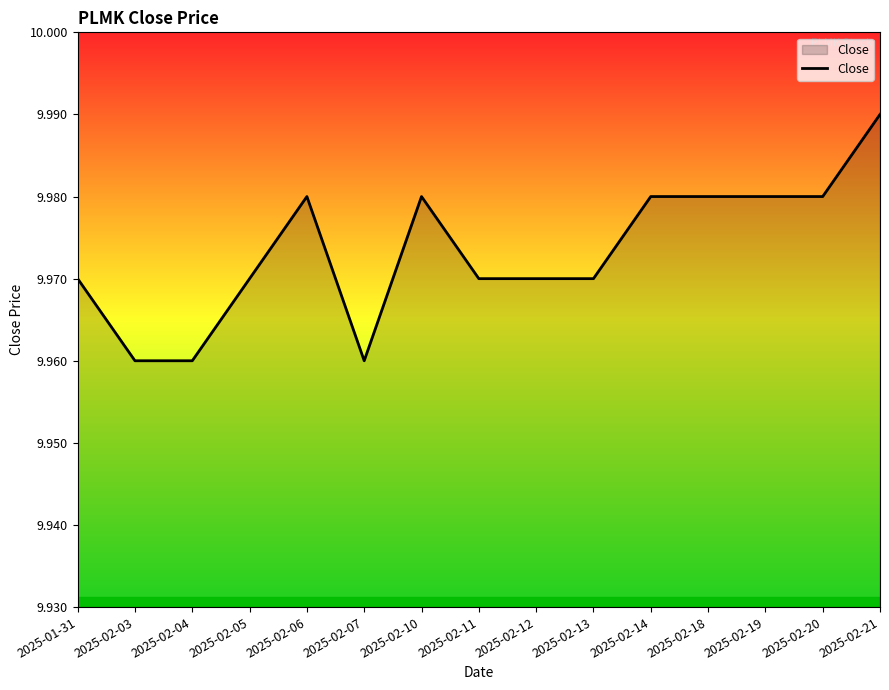

The value at 2025-02-12 is 4.2. True or false?

False